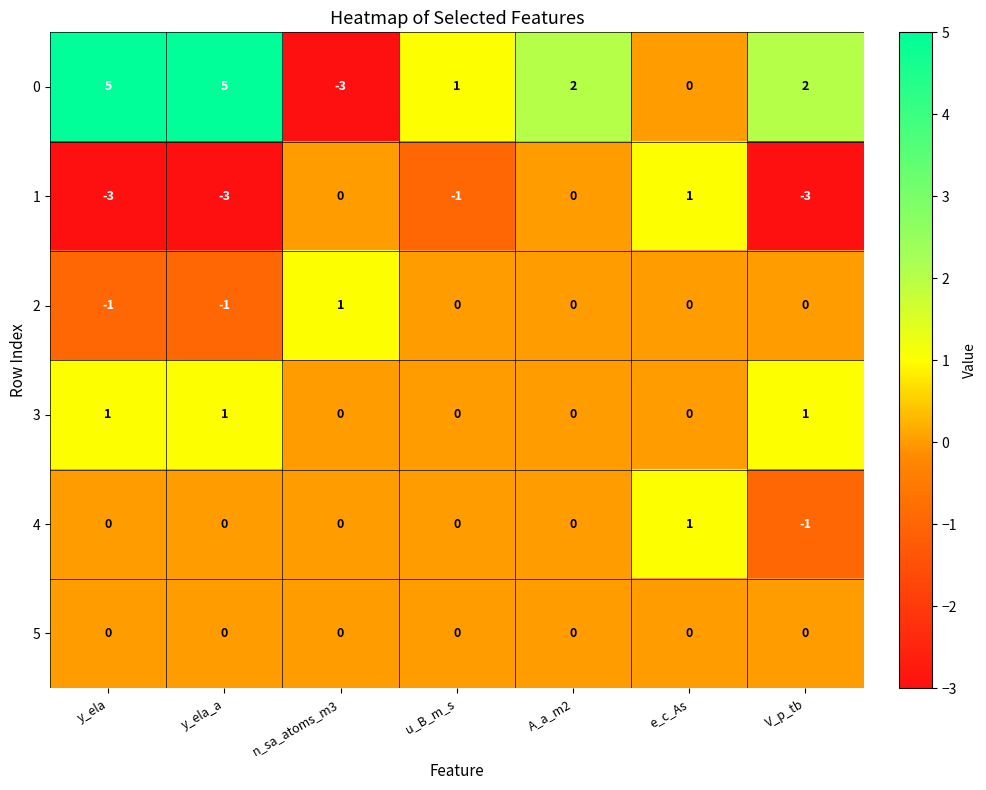

What is the sum of the 1 values at n_sa_atoms_m3 and V_p_tb?

-3